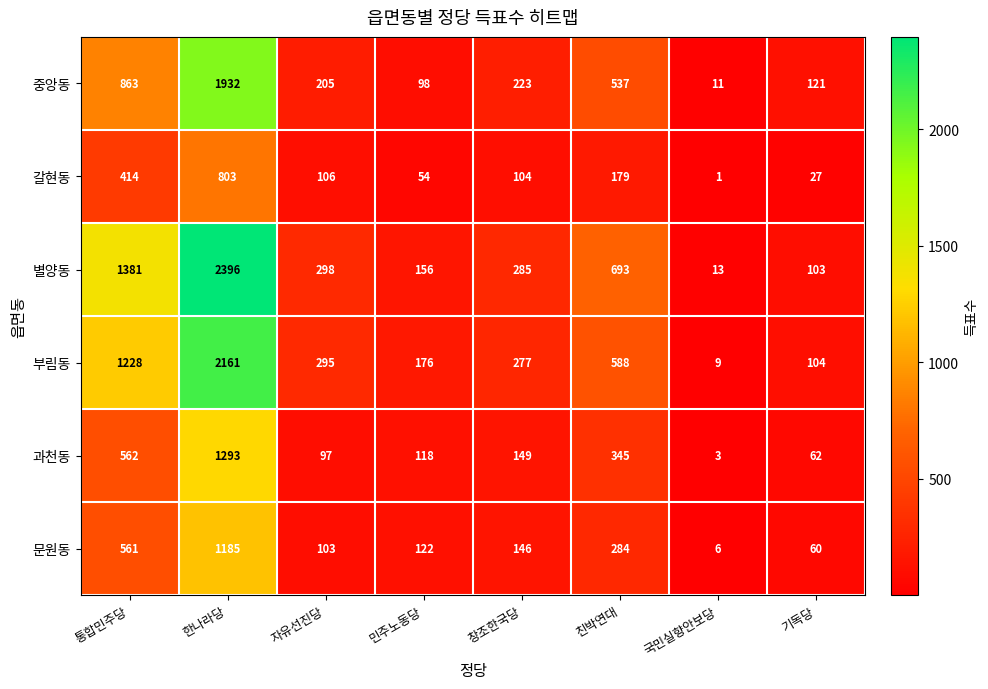

What is the maximum value shown in the chart?

2396